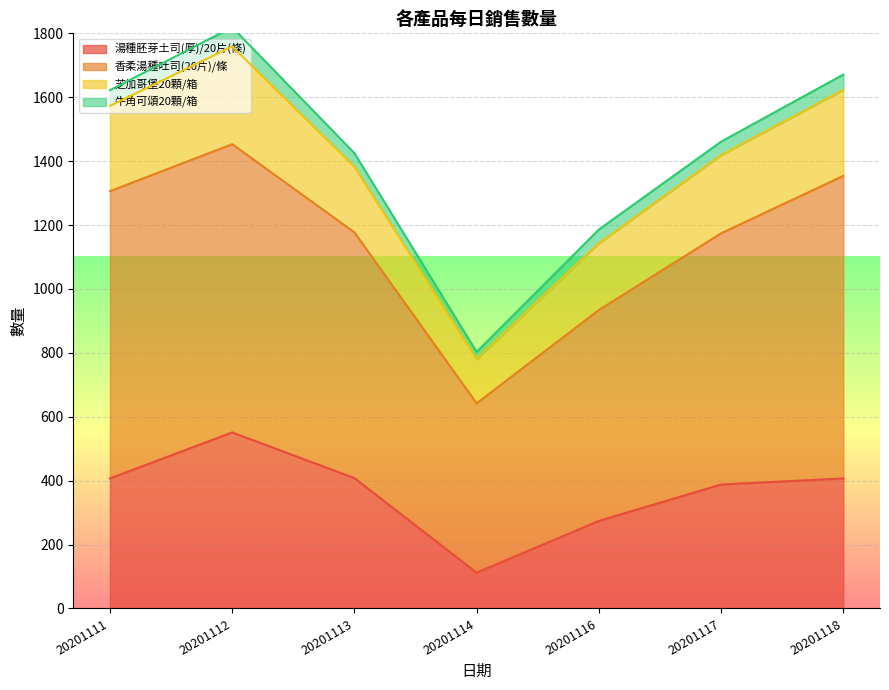

How many categories are shown in the chart?

7